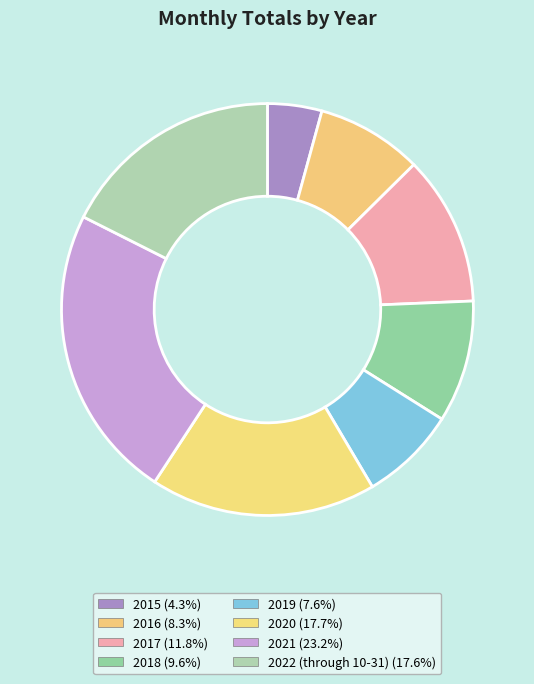

How much of the chart is everything except 2017?

88.2%